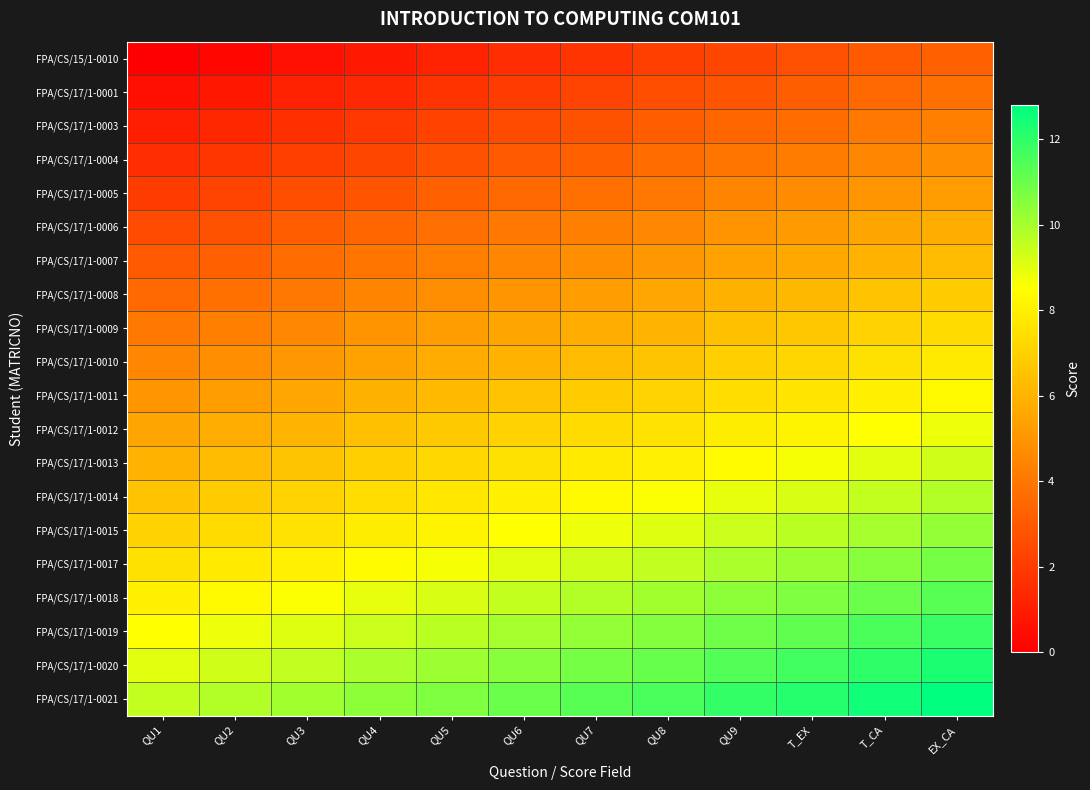

Which series has the largest total across all categories?

FPA/CS/17/1-0021